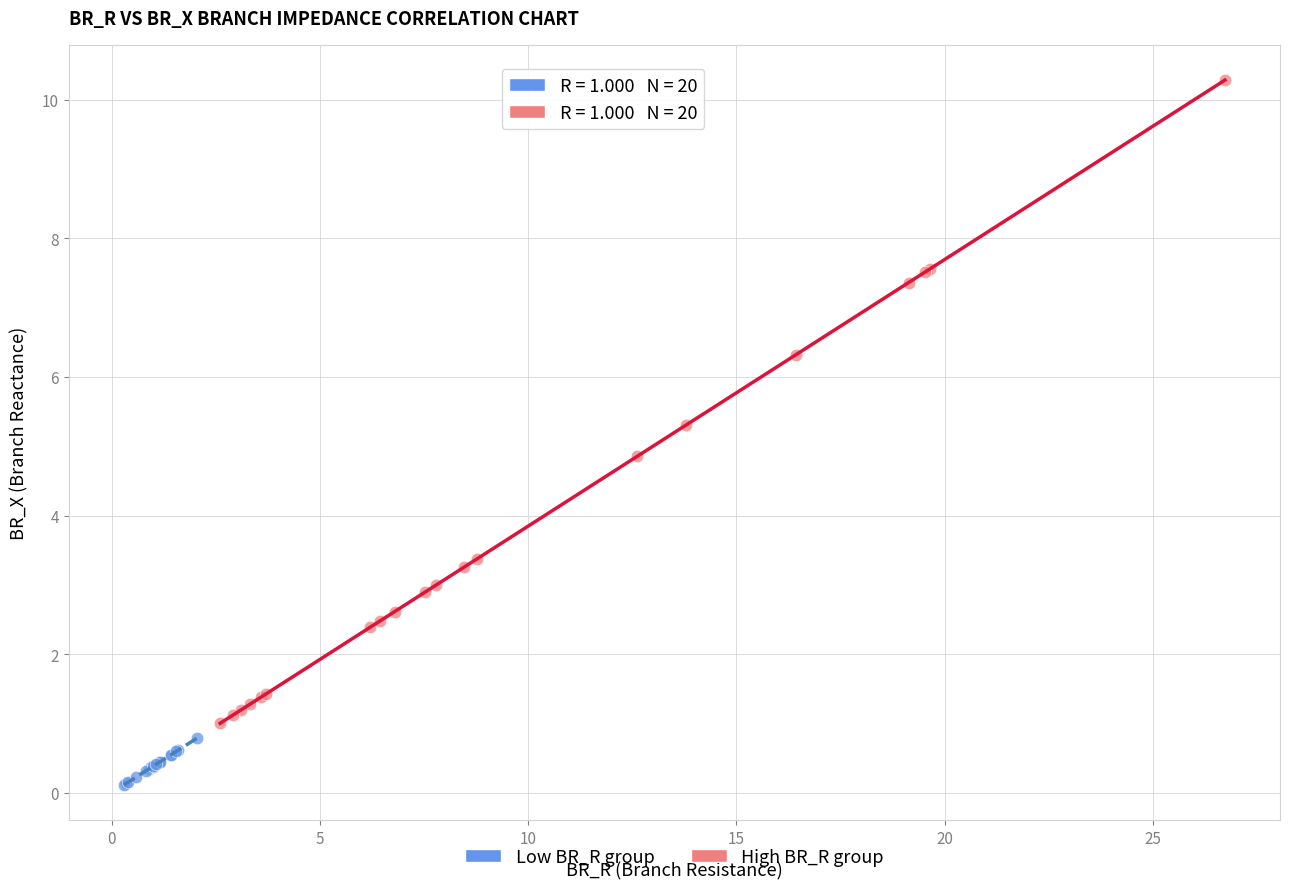

Which series has the largest Y range (max minus min)?

High BR_R group